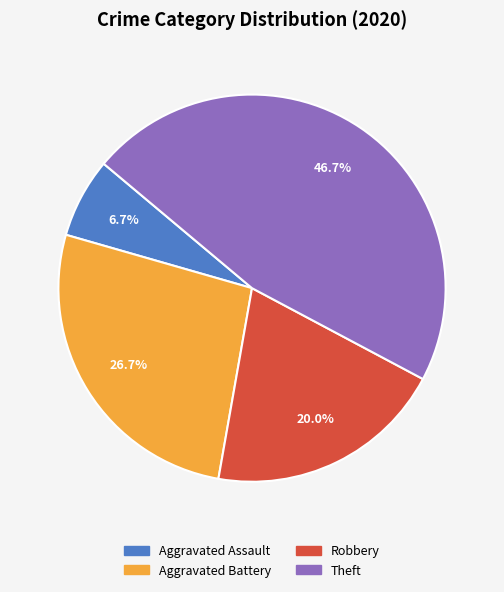

Is there any slice that represents more than half of the pie?

No